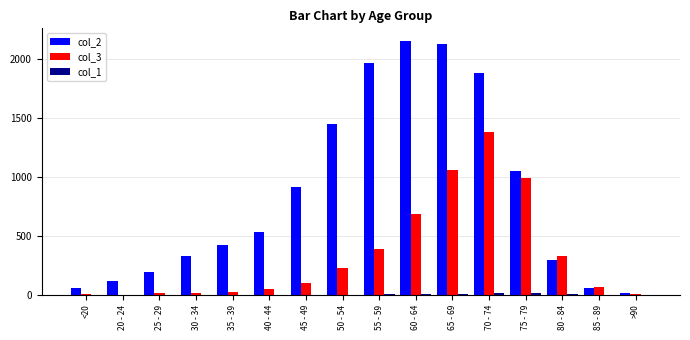

Which series has the largest total across all categories?

col_2